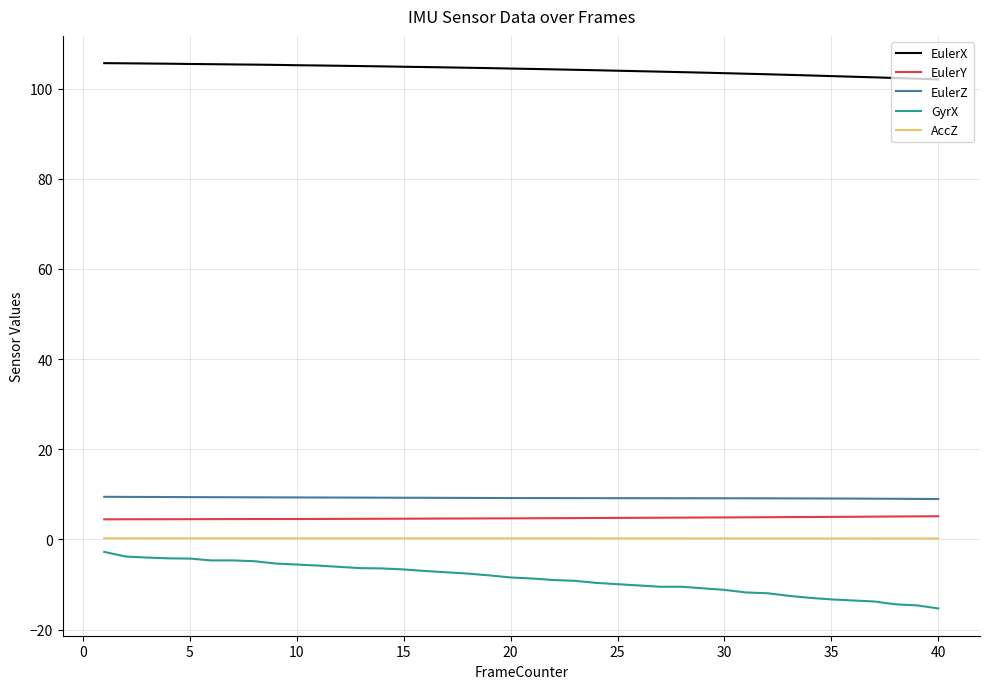

What is the minimum value for EulerY?

4.5